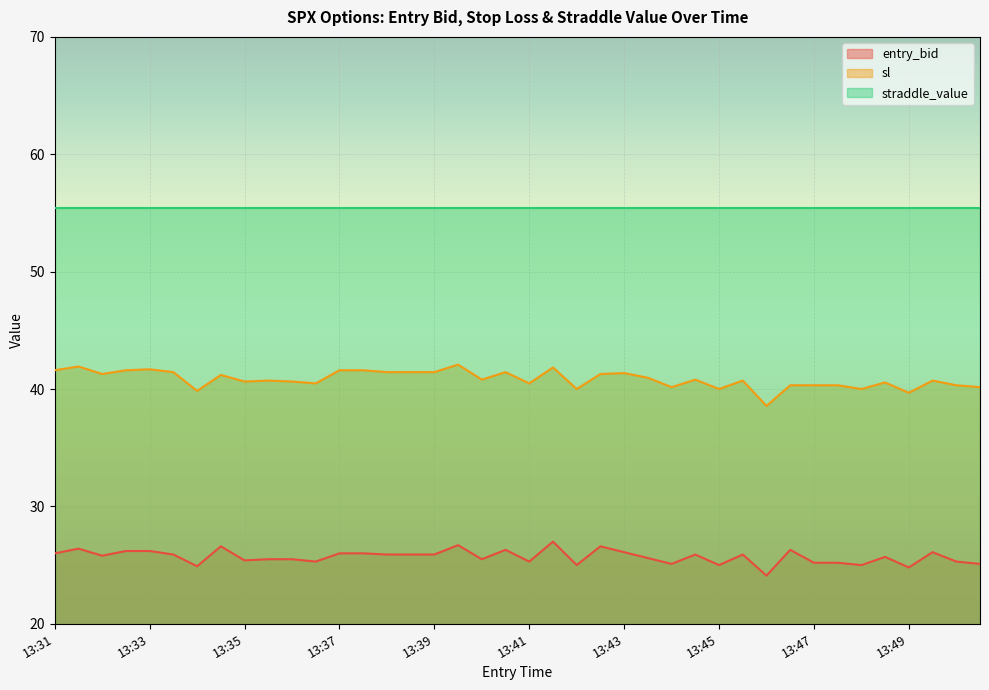

Between 13:48 and 13:41, which is larger?

13:41